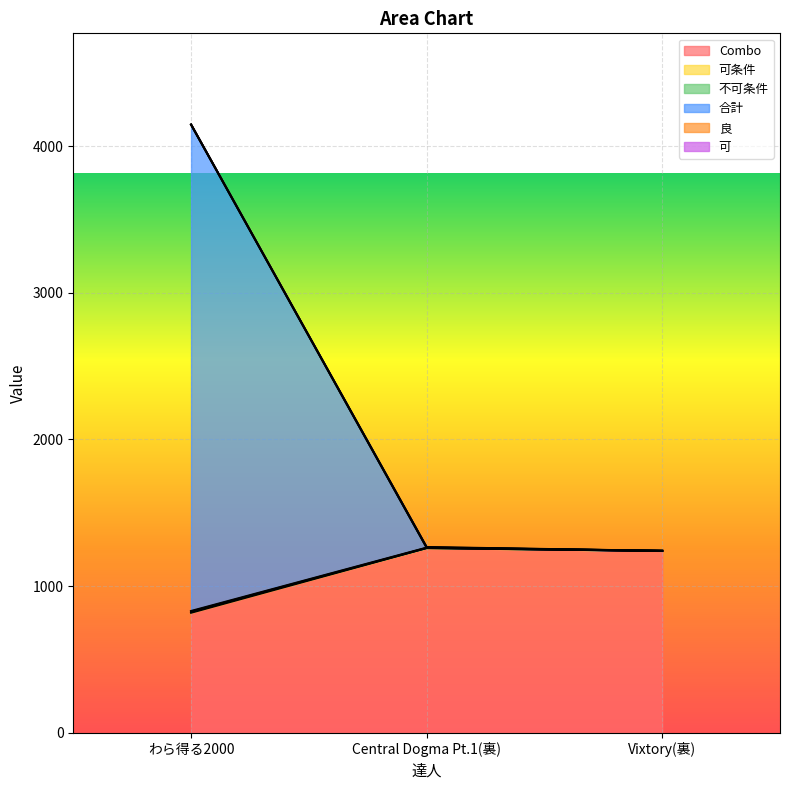

What is the value of the 合計 point at the 3rd from the left?

1240